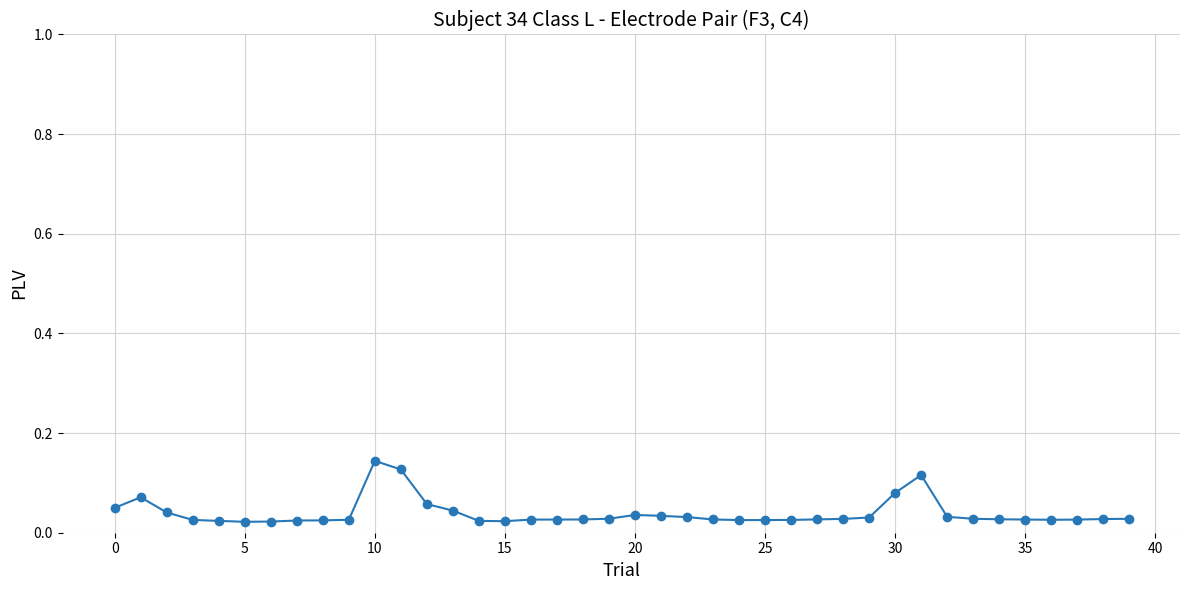

How many values are between 0 and 1?

40